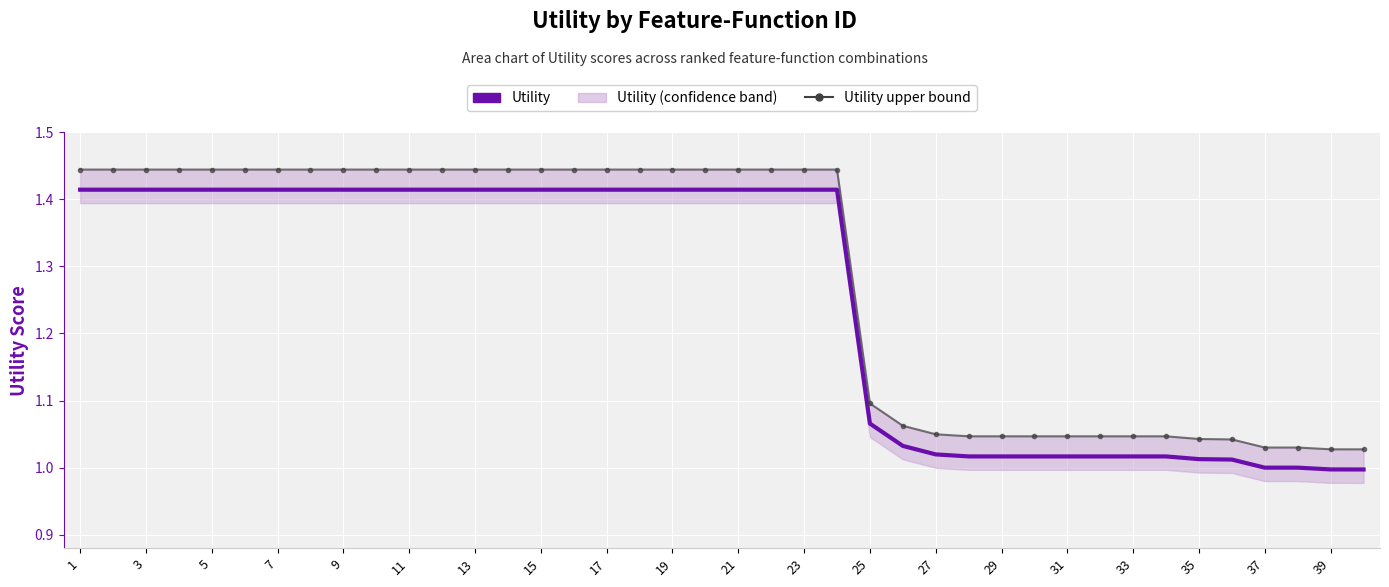

True or false: Utility and Utility upper bound intersect in this chart.

False